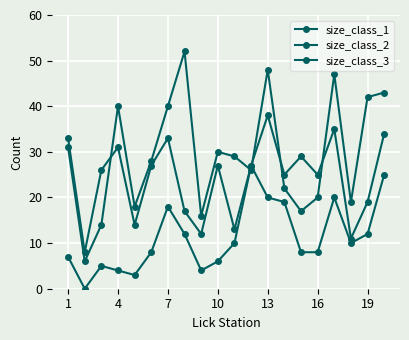

Does the chart have visible grid lines?

Yes